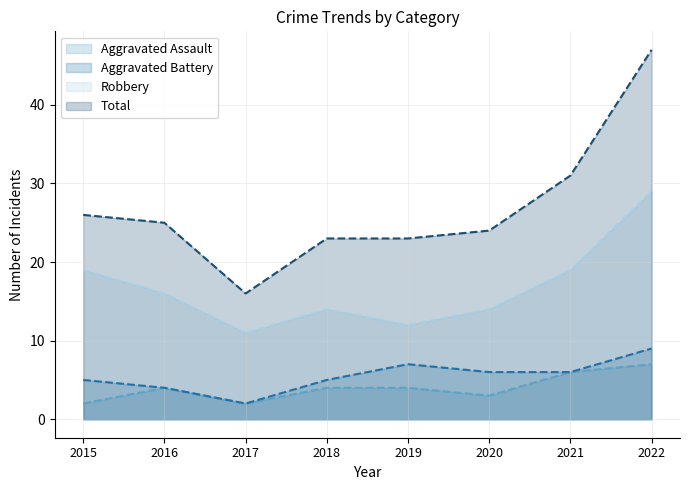

Which series has the largest total across all categories?

Total